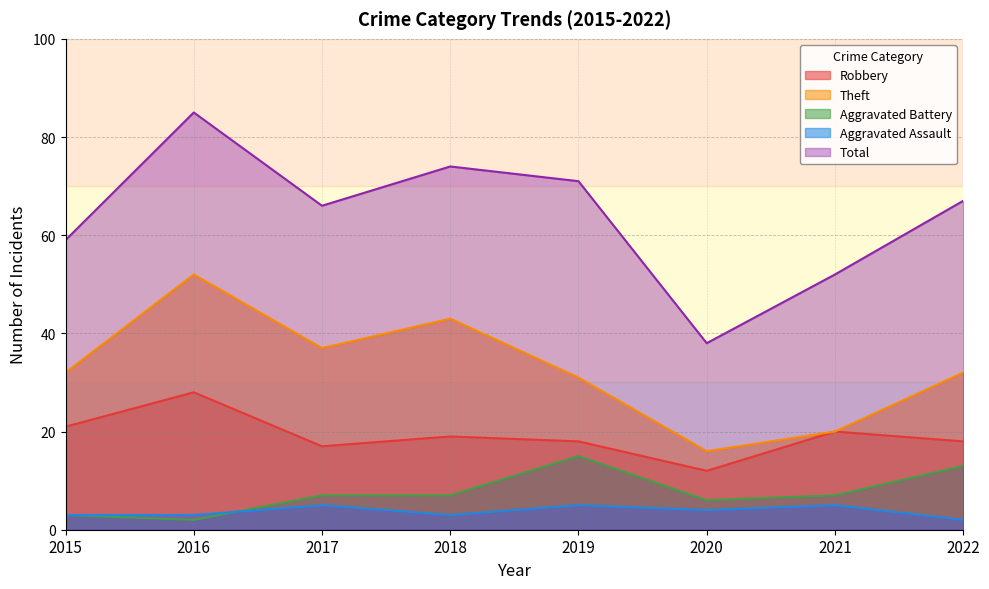

True or false: Robbery and Total cross at least once.

False